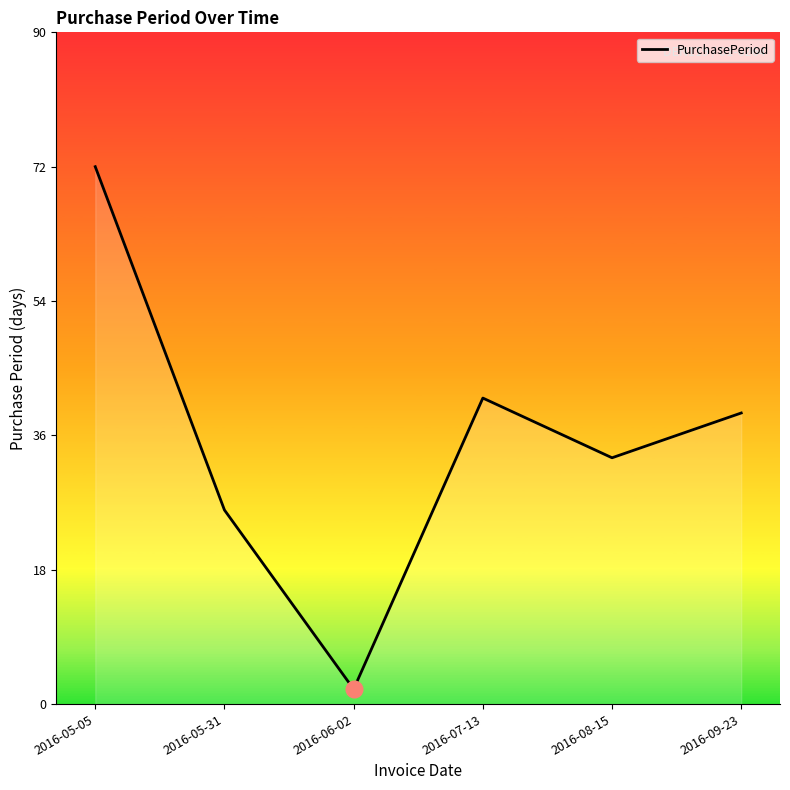

The chart shows a value of 13 at 2016-07-13. True or false?

False